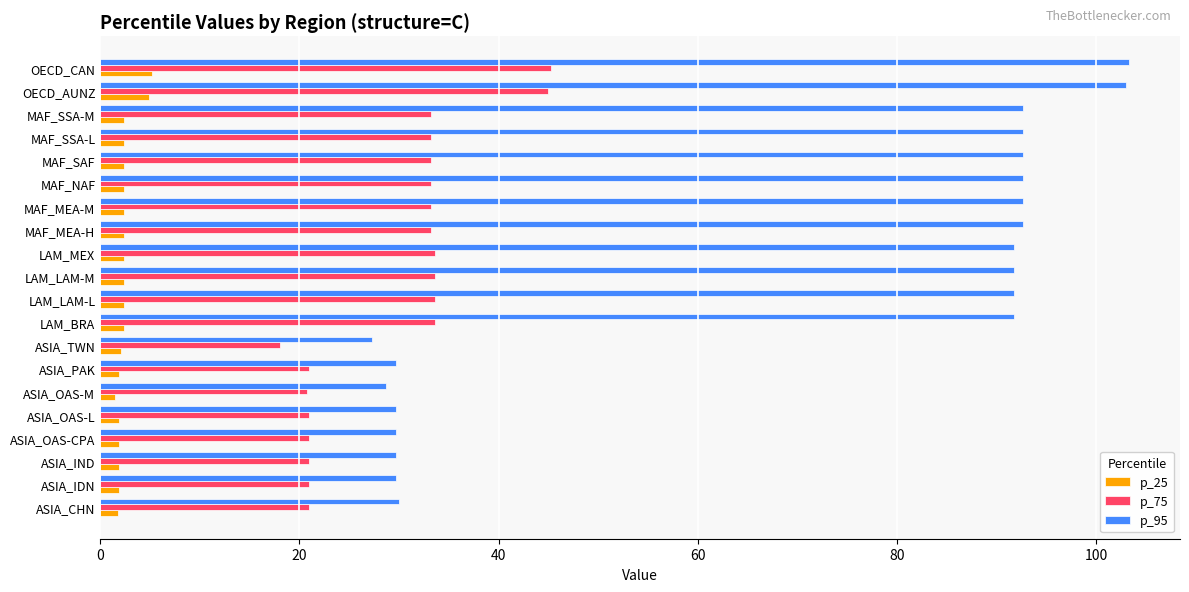

What is the difference between the second highest and minimum values in the p_75 series?

27.0